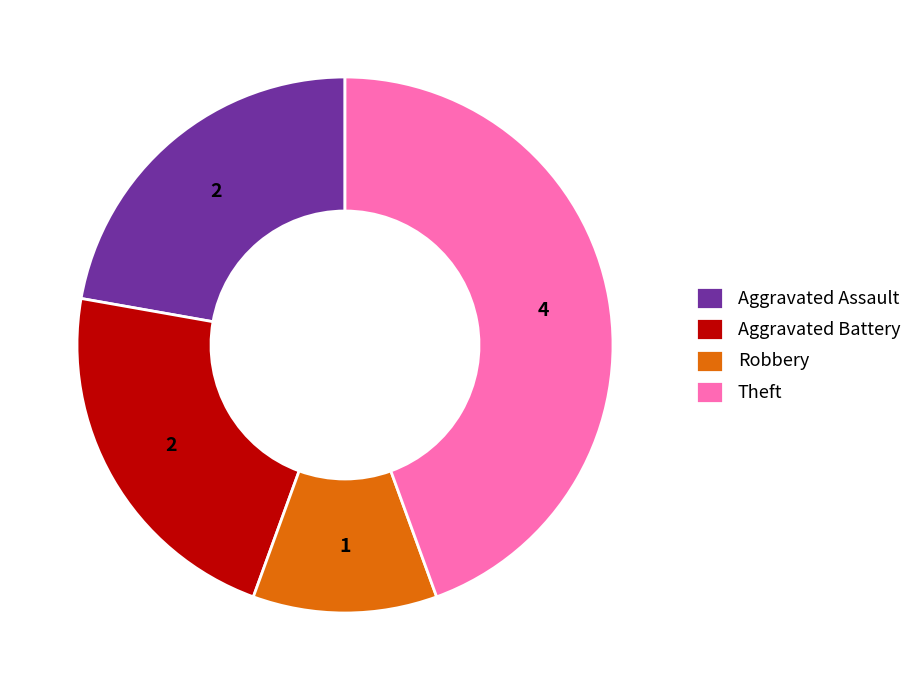

What is the smallest slice in the pie chart?

Robbery